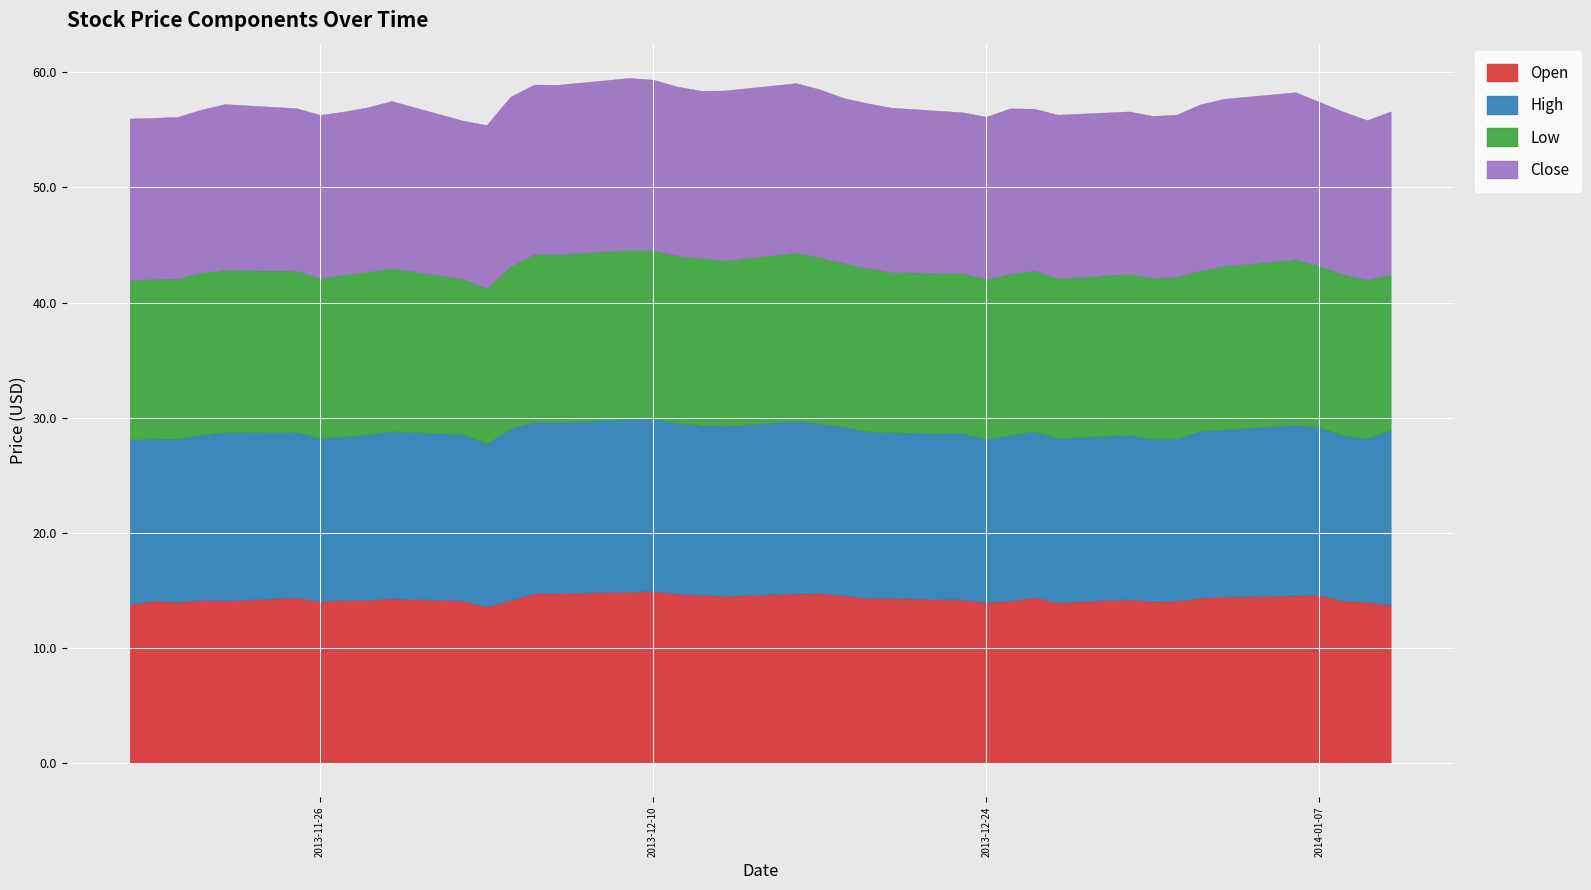

Which series has the largest range (max minus min)?

Open